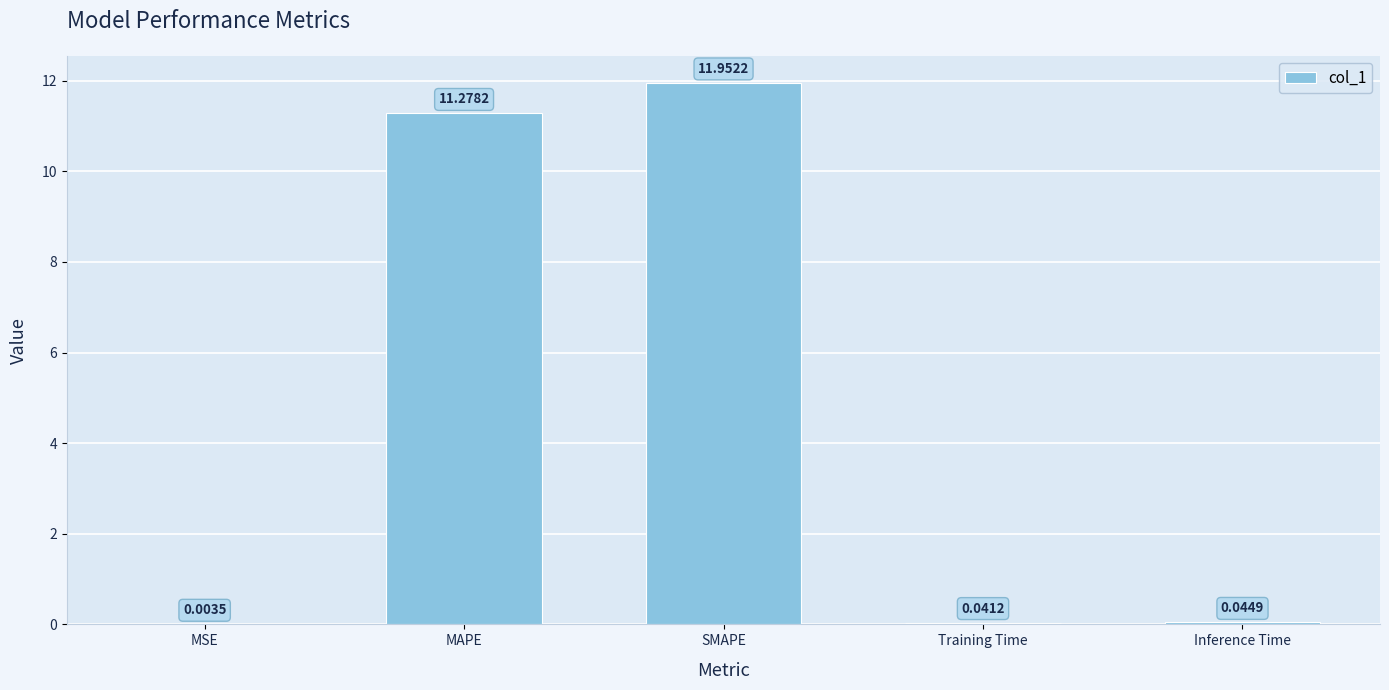

Which has a higher value, Training Time or SMAPE?

SMAPE